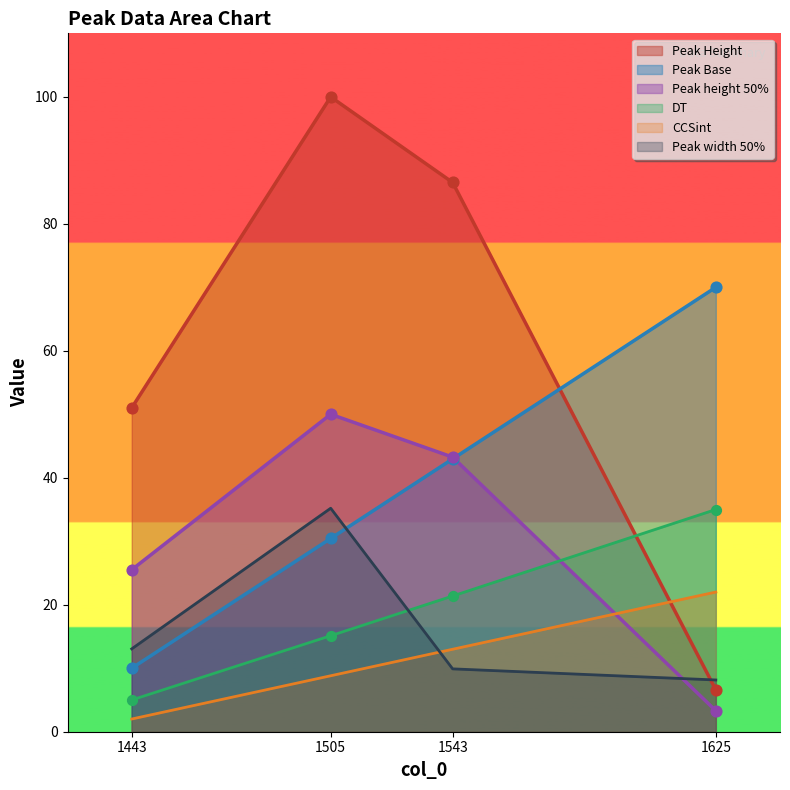

Which series has the largest total across all categories?

Peak Height